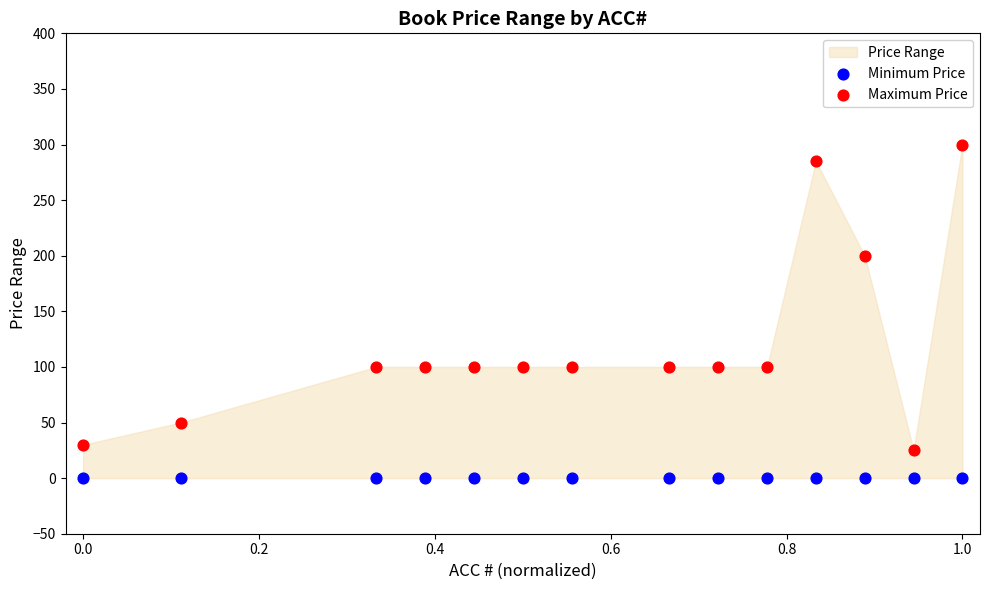

Which series contains the highest Y value?

Maximum Price